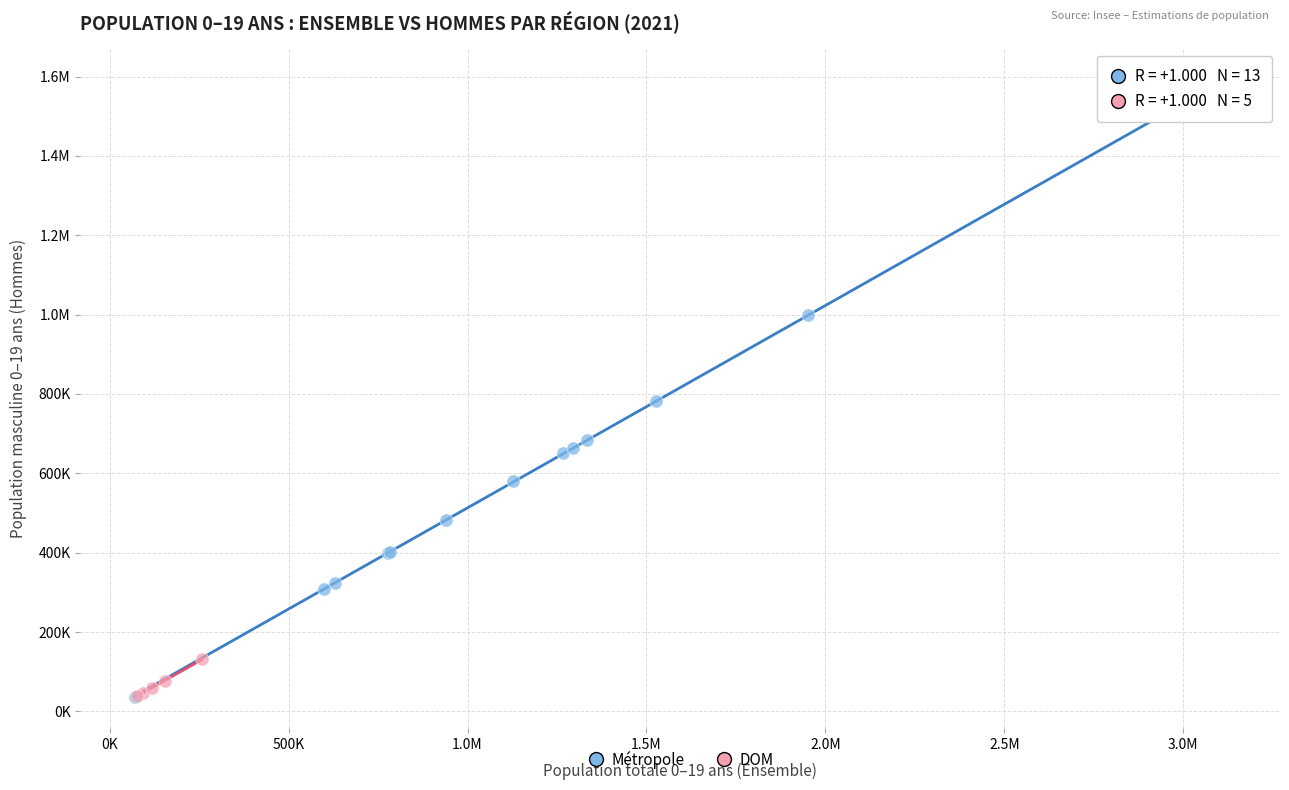

What are all the series names shown in the legend?

Métropole, DOM